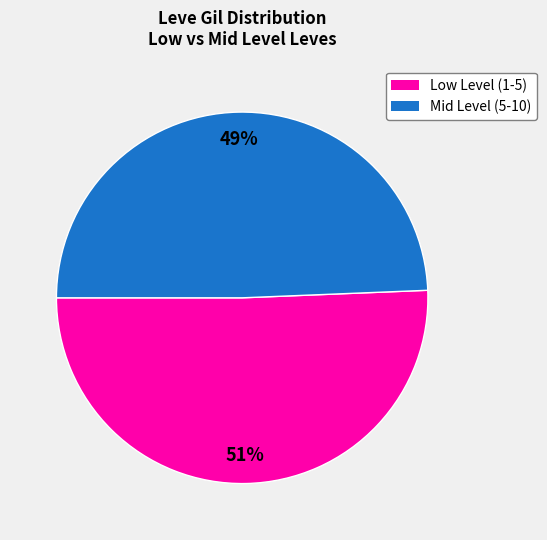

To the nearest percent, what is the average slice percentage?

50%